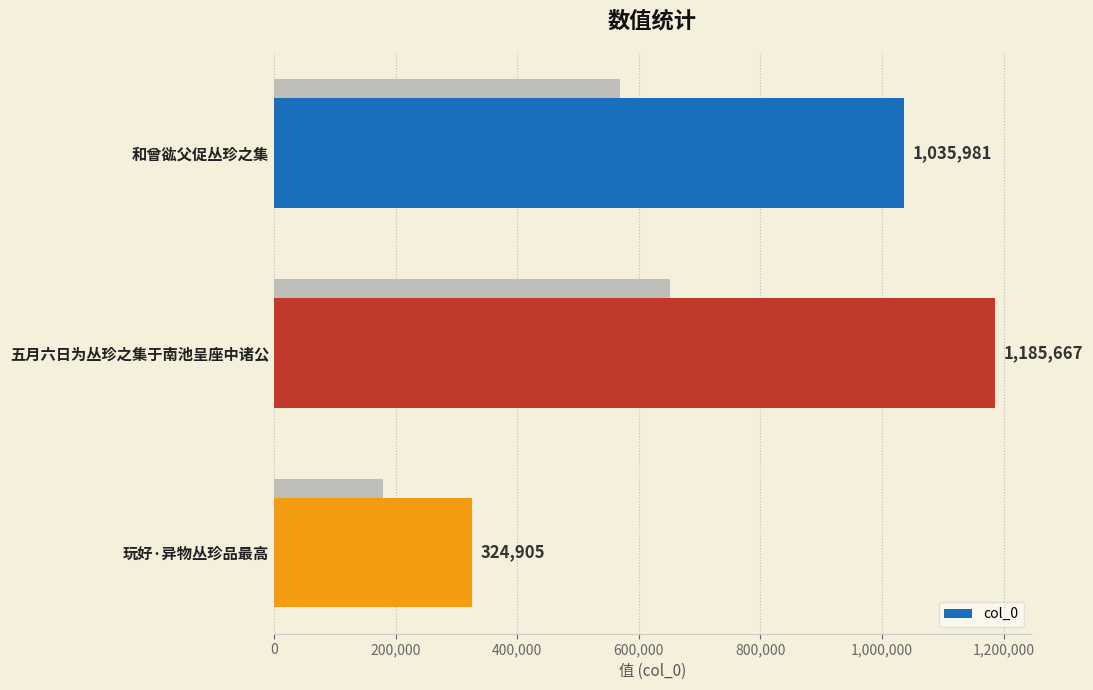

What is the greatest value displayed?

1185667